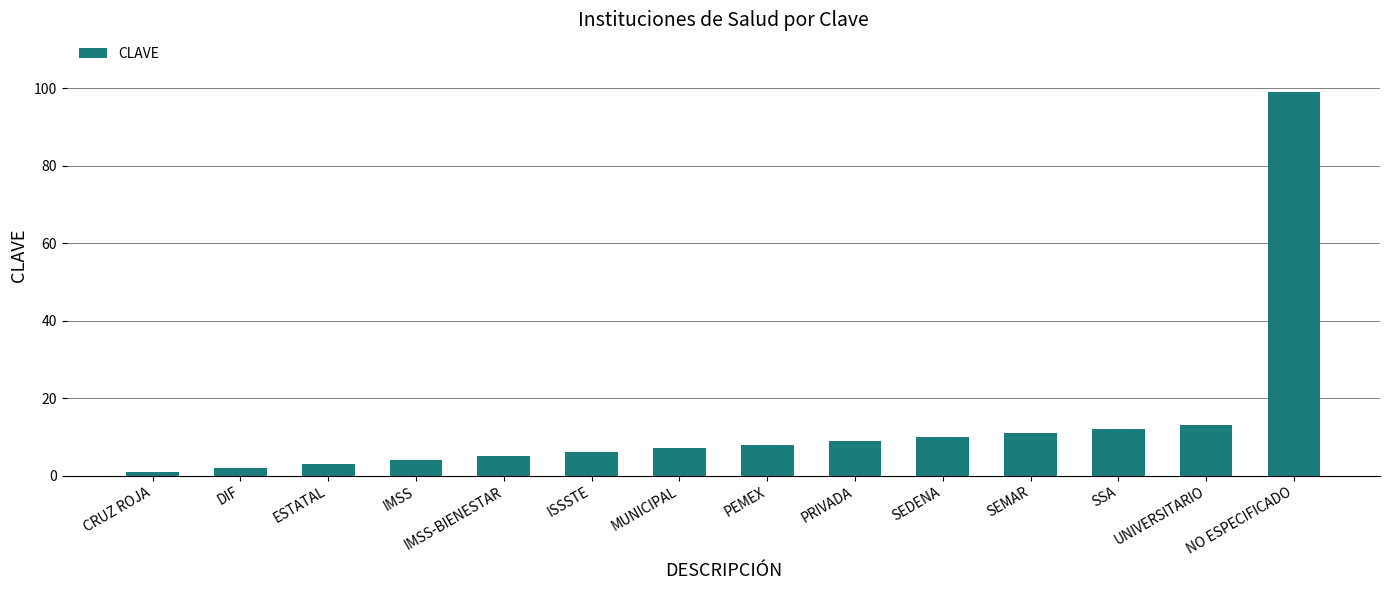

Are the bars horizontal?

No